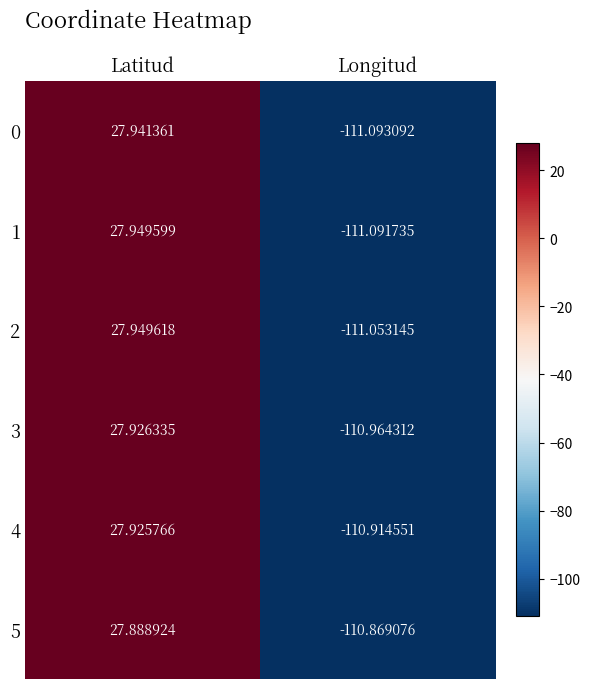

What is the smallest value displayed?

-111.1